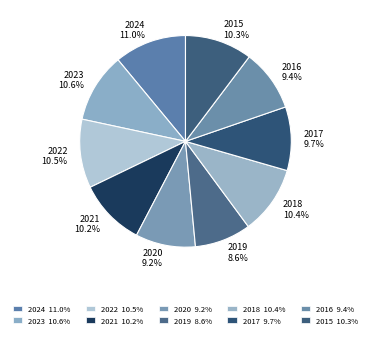

What percentage is the 2015 slice, to the nearest percent?

10%